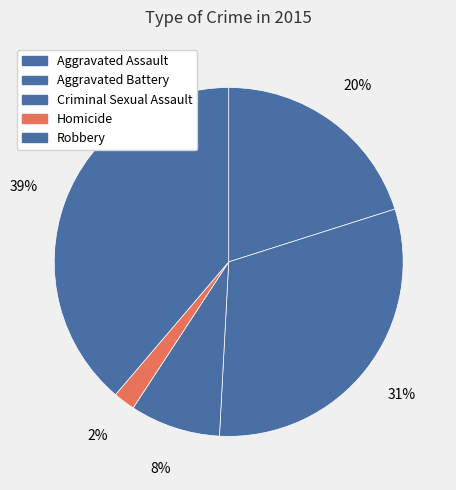

Between Criminal Sexual Assault and Robbery, which is larger?

Robbery